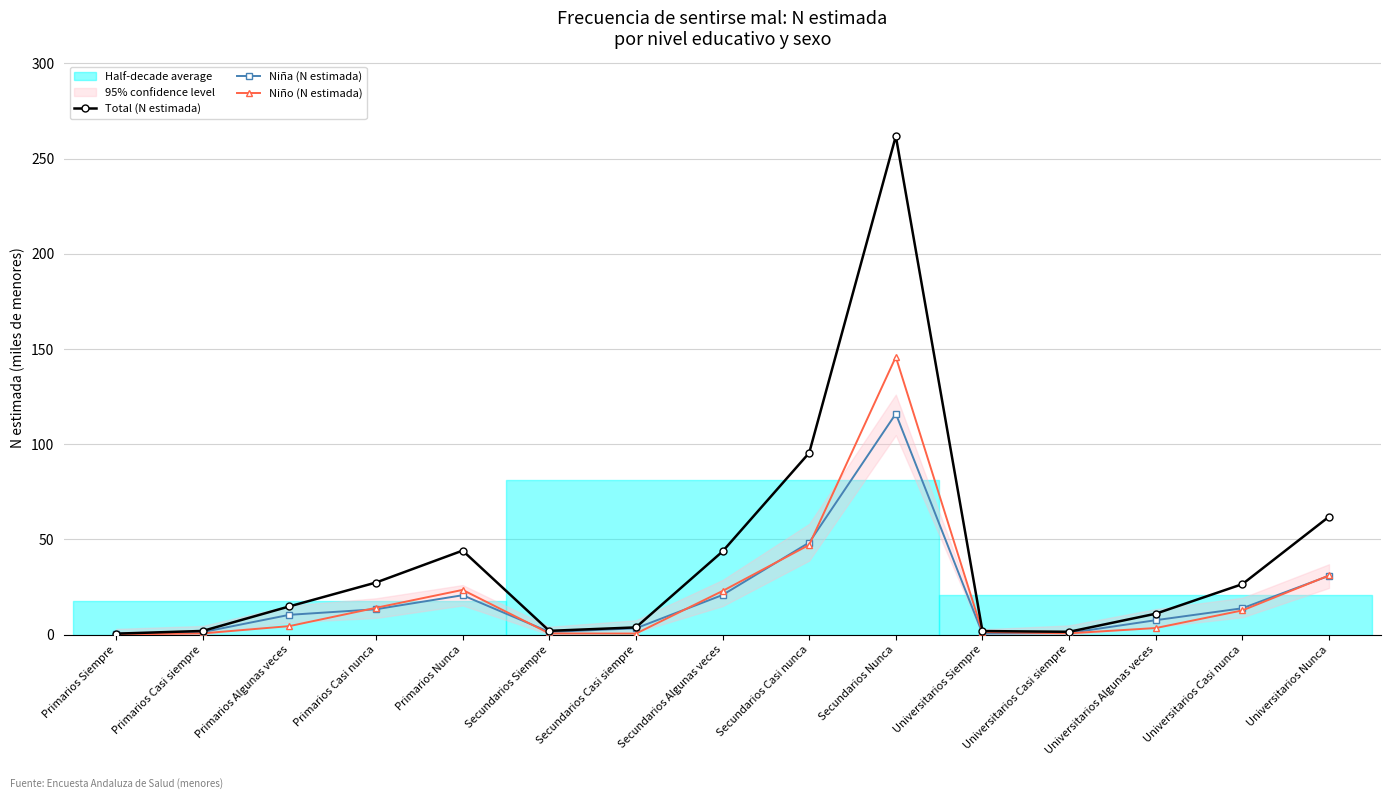

Is it true that Total (N estimada) equals 27.3 at Primarios Casi nunca?

True